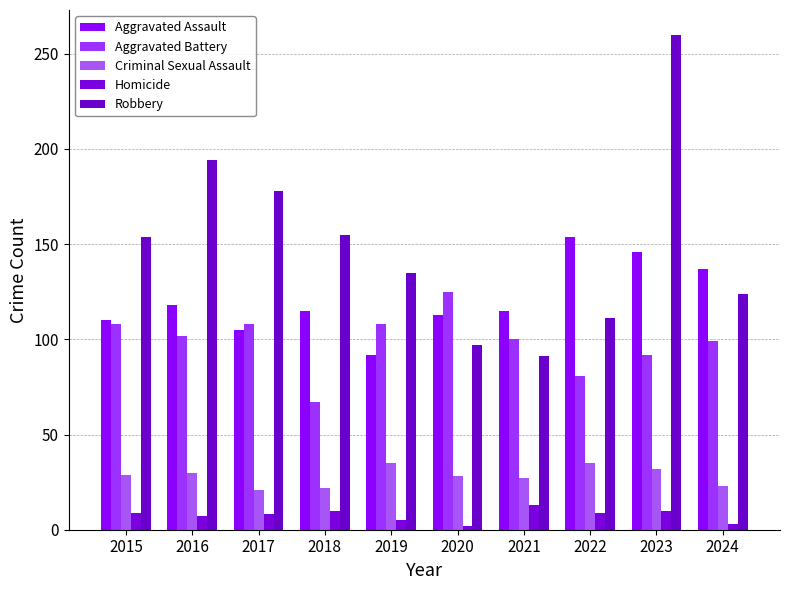

At which label is Homicide closest to 7?

2016